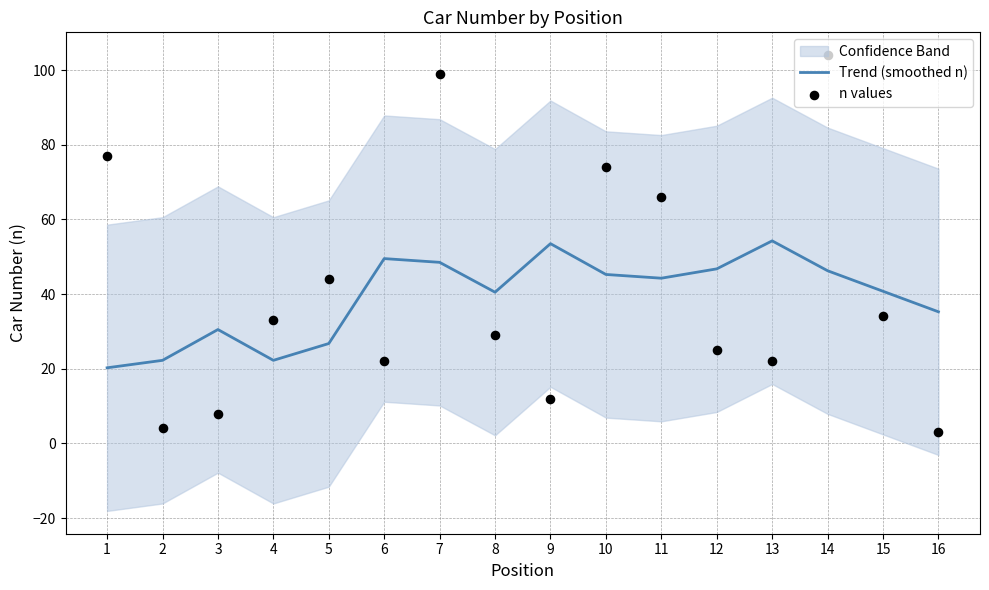

Which series has the largest total across all categories?

n values